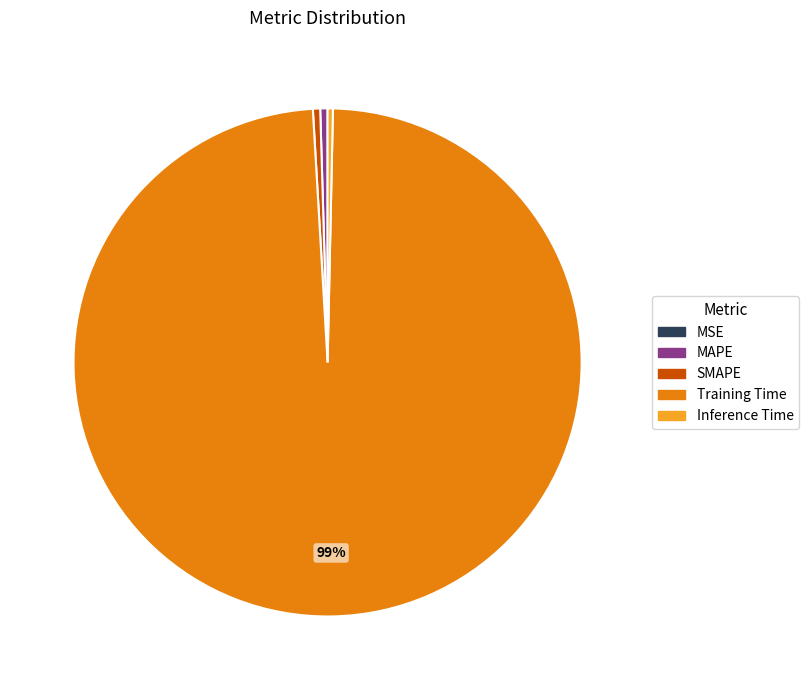

Is there a majority slice in this chart?

Yes